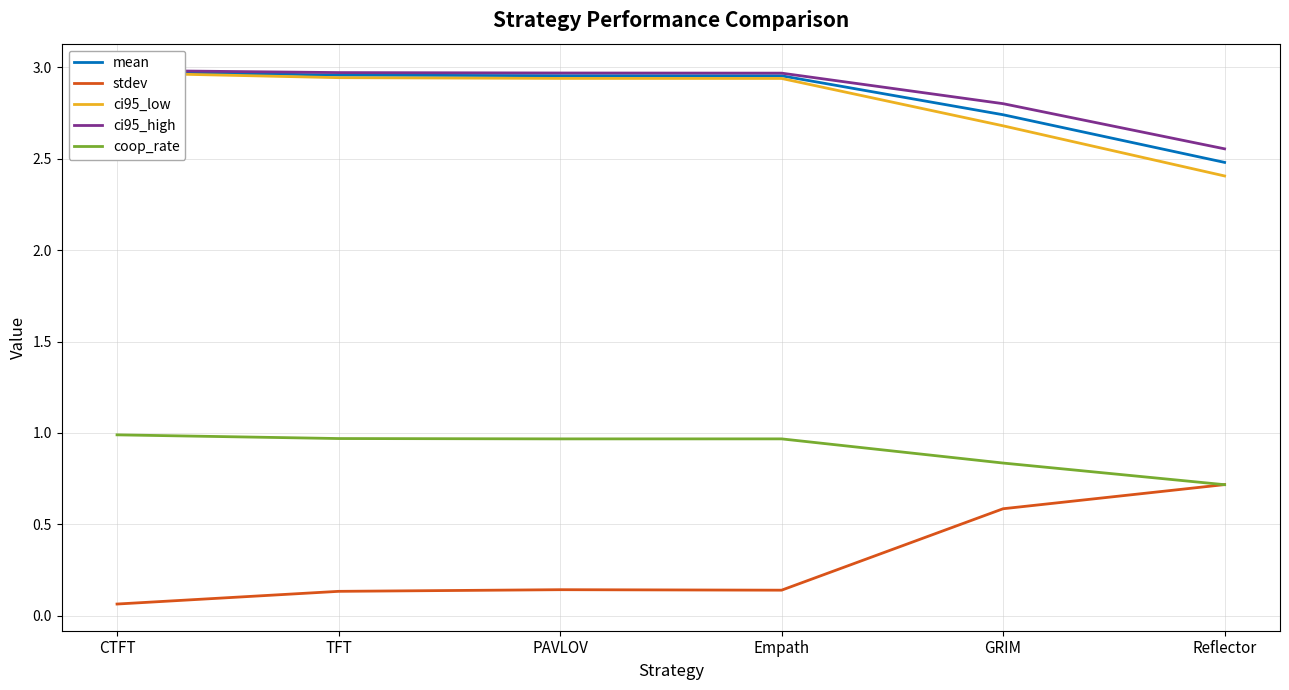

In stdev, how many points are higher than both neighbors (excluding endpoints)?

1